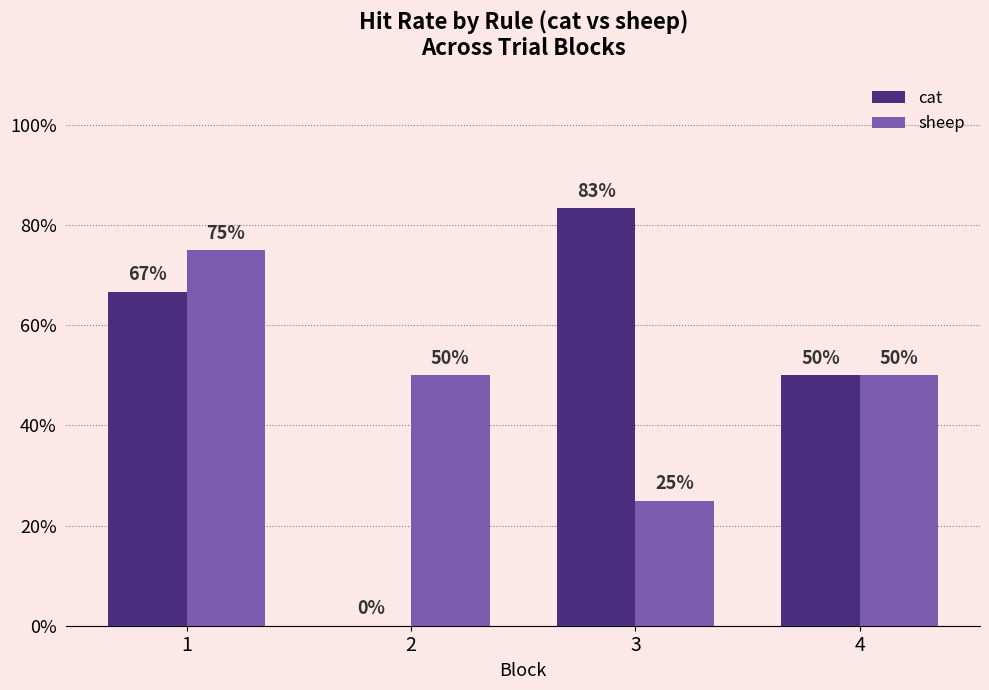

At which label does cat reach its peak?

3